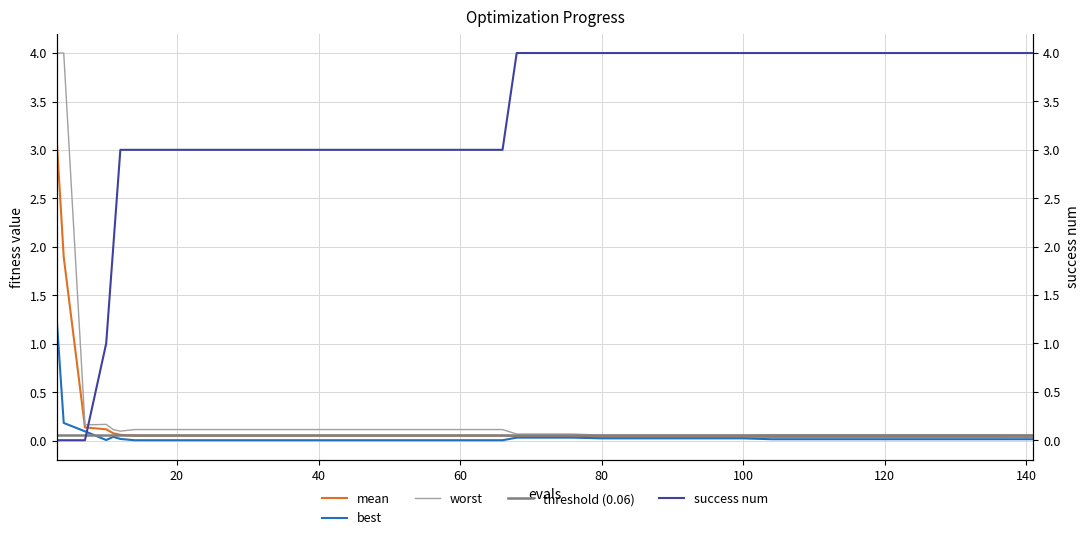

Is it true that mean equals 0.0 at 100?

True